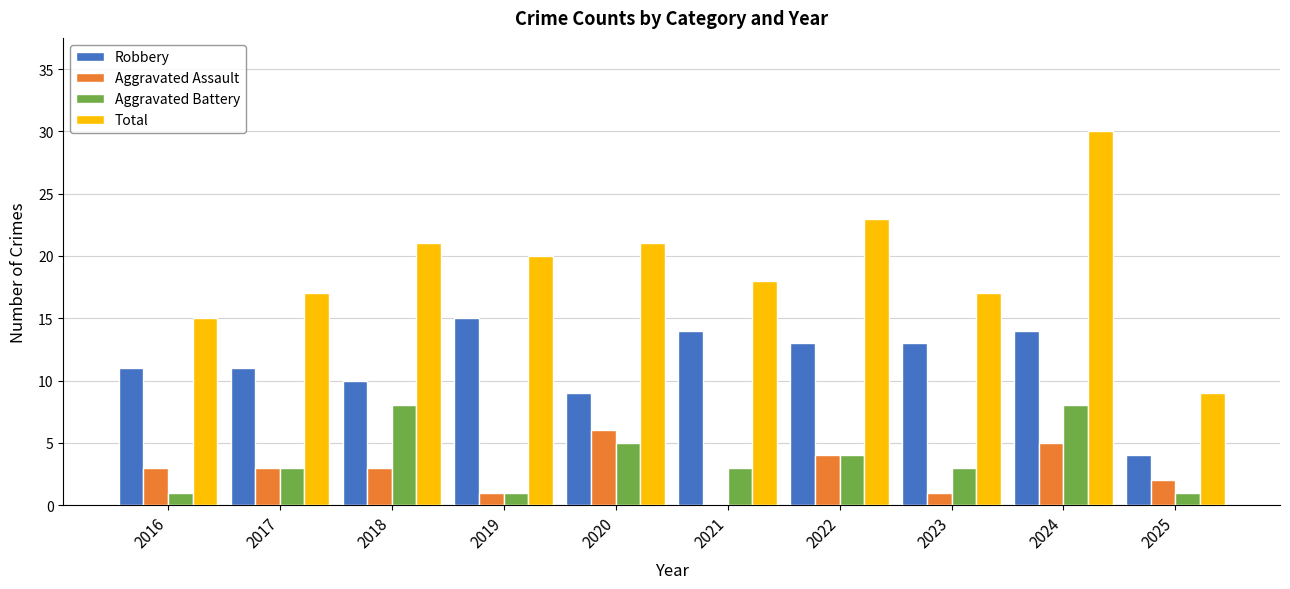

At which label does Robbery first exceed 13?

2019